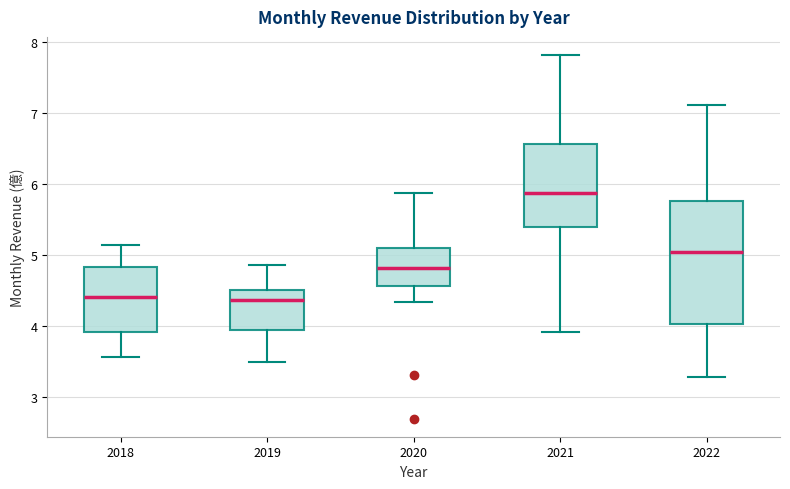

Comparing the boxes themselves (not the whiskers), which one is the tallest?

2022